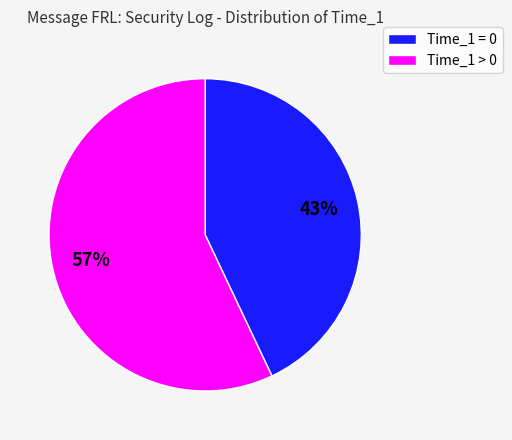

Which slice is the largest?

Time_1 > 0